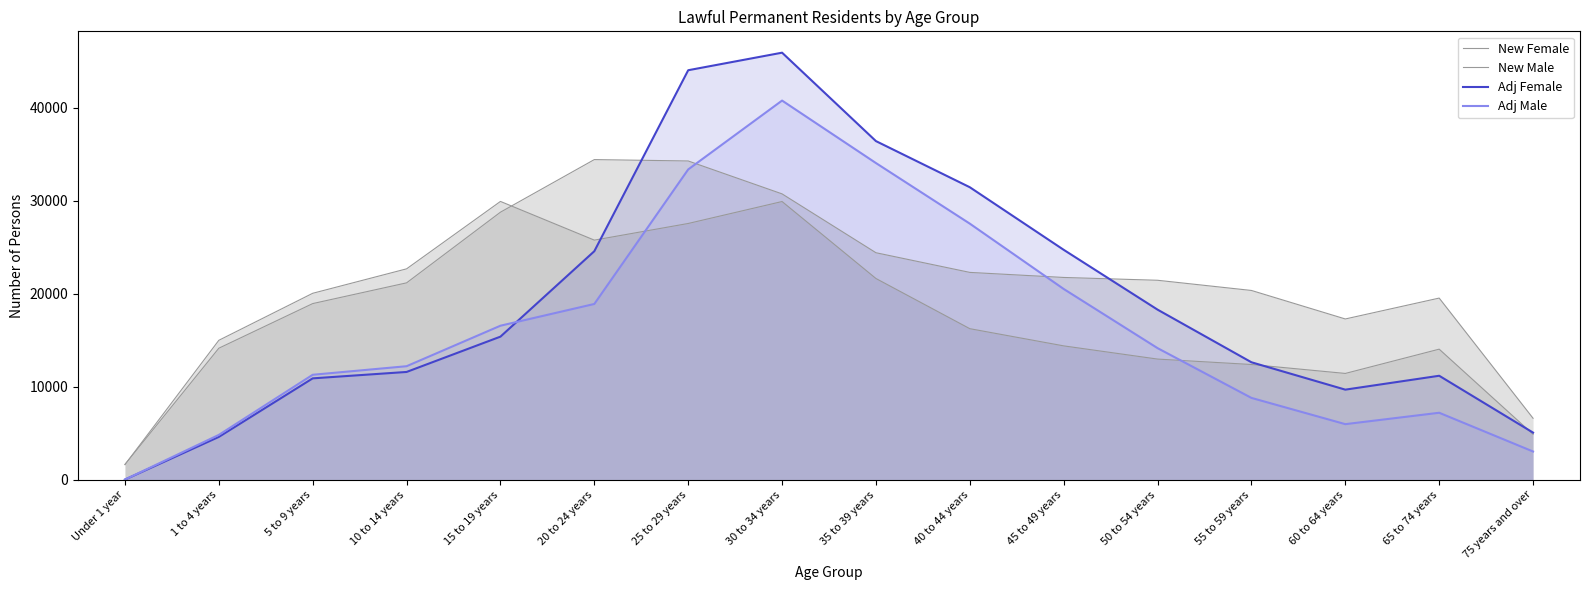

Between which two adjacent categories do New Female and New Male first intersect?

Under 1 year and 1 to 4 years